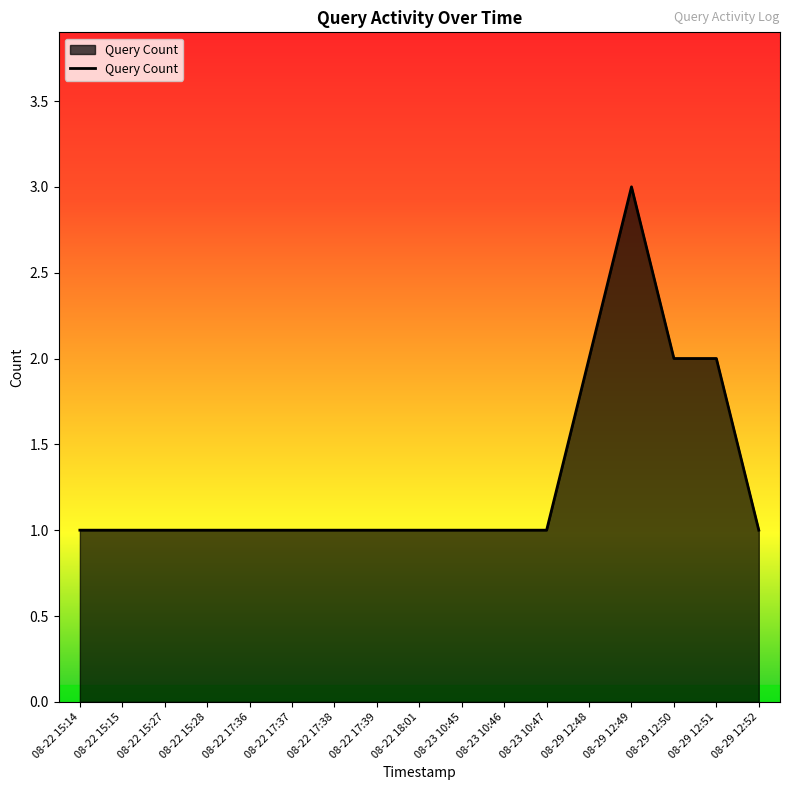

How many lines are shown in the chart?

1